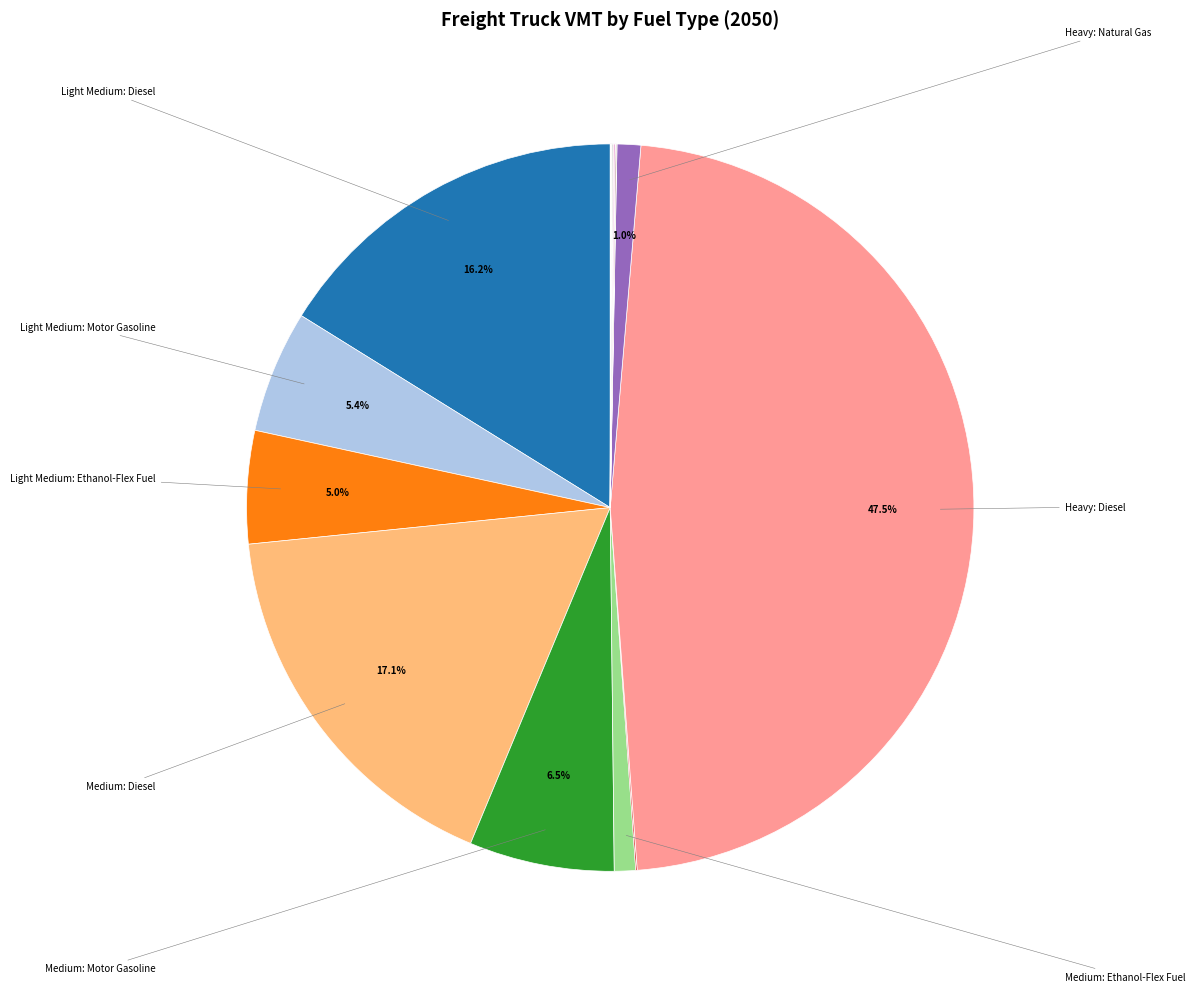

Which slice is the smallest?

Heavy: Electric